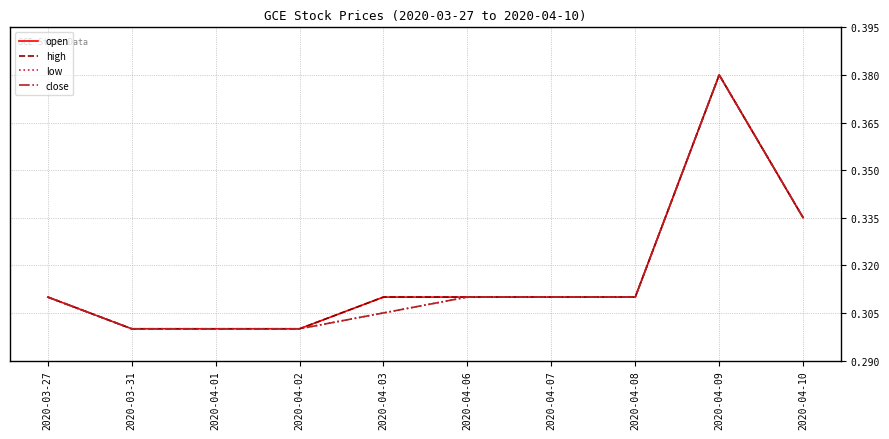

At how many categories does at least one series exceed 0?

10